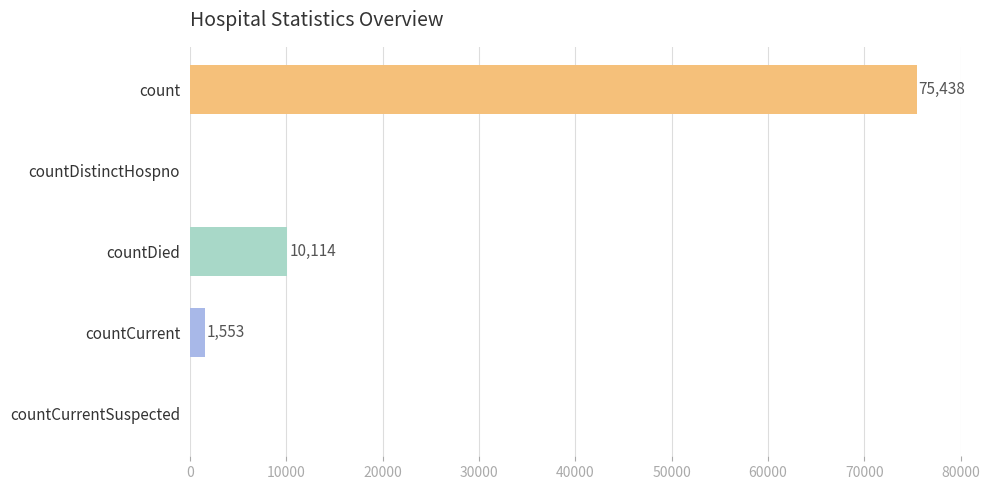

Where is the data nearest to the value 37719?

countDied